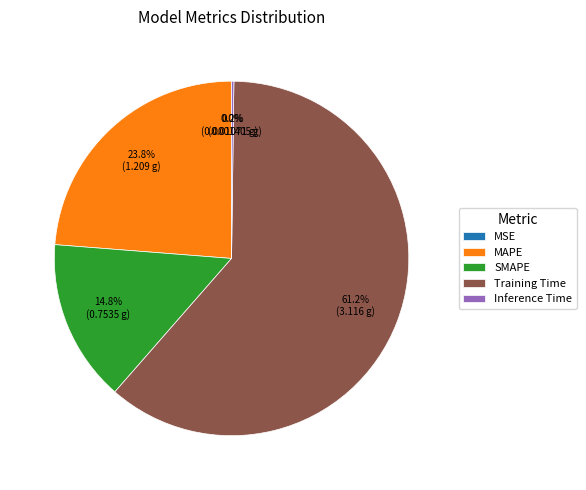

Which has a higher value, MAPE or SMAPE?

MAPE